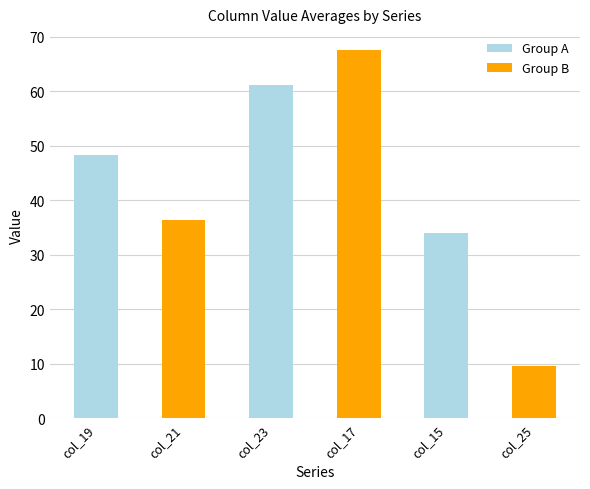

Are the bars horizontal?

No